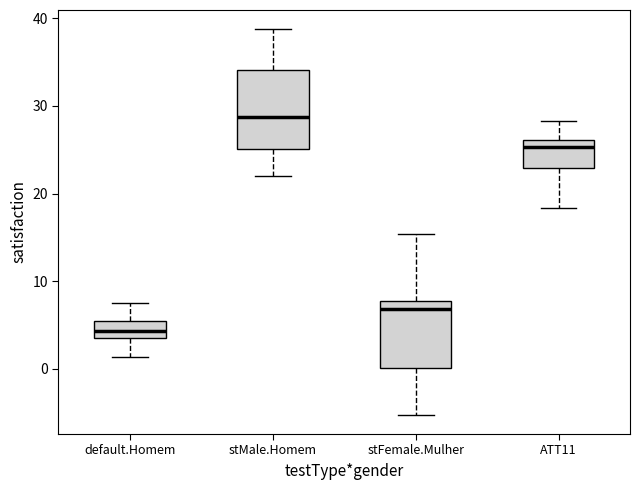

Comparing the boxes themselves (not the whiskers), which one is the tallest?

stMale.Homem